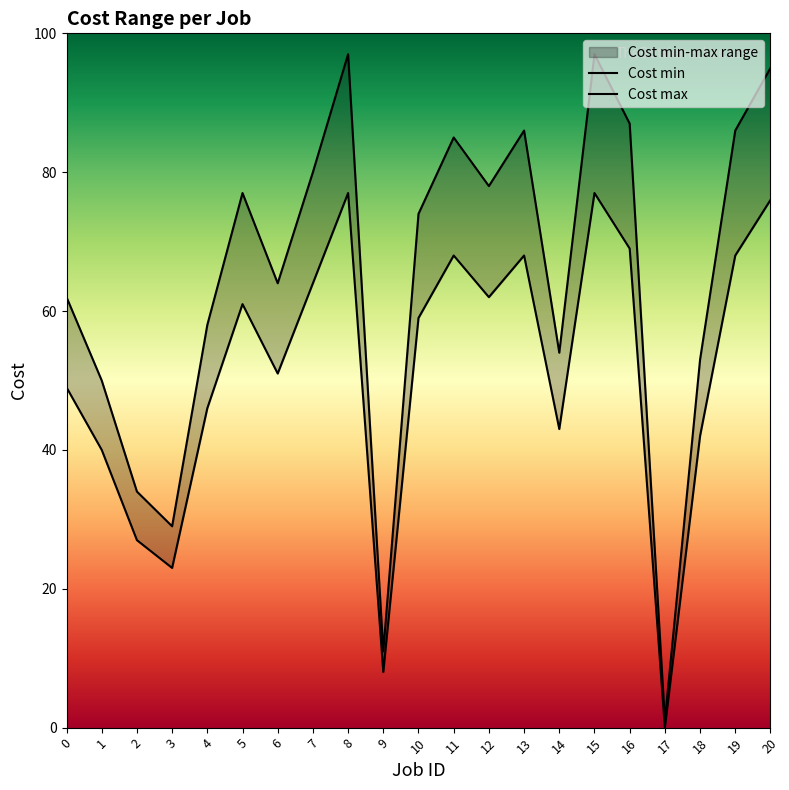

Which series changed the most between 8 and 13?

Cost max